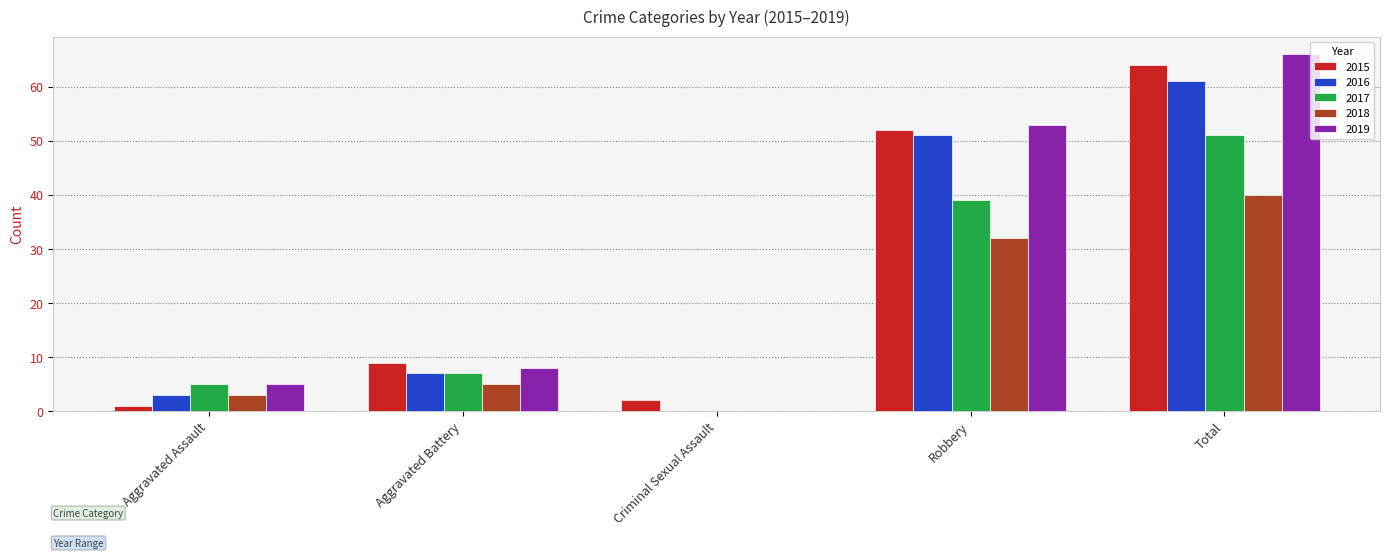

What is the total value across all series at Total?

282